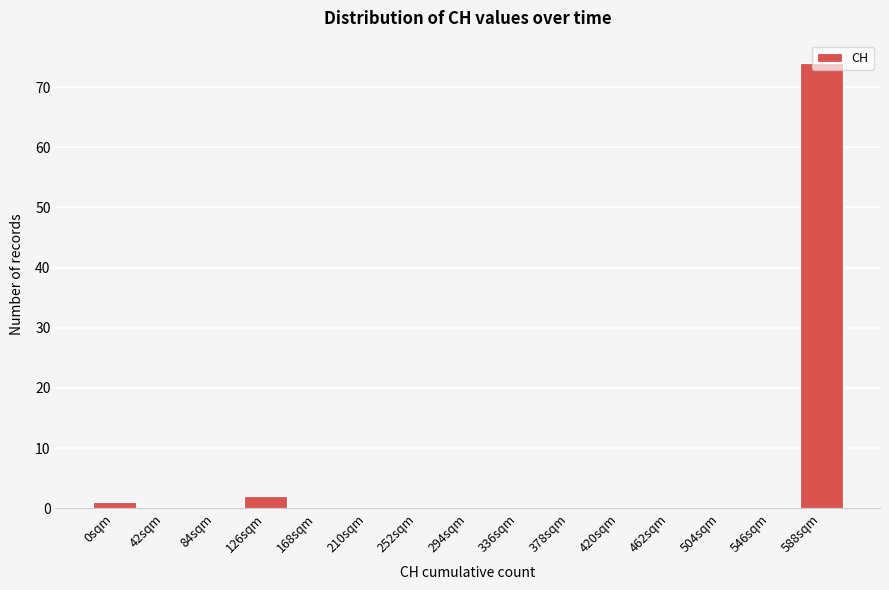

At which category does the chart reach its peak across all series?

588sqm